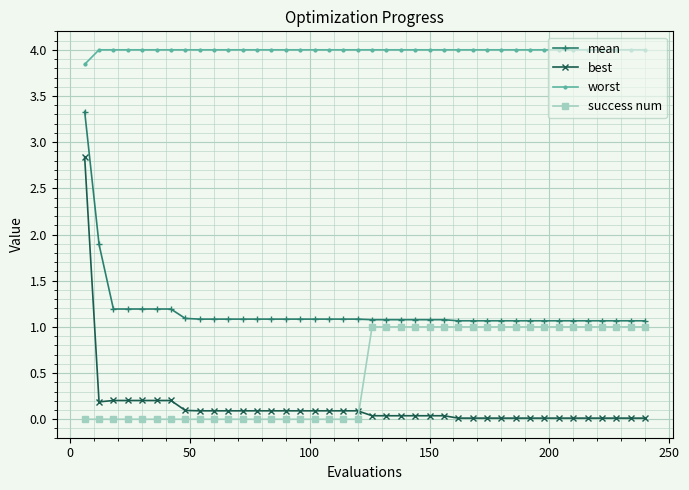

What are all the series names shown in the legend?

mean, best, worst, success num